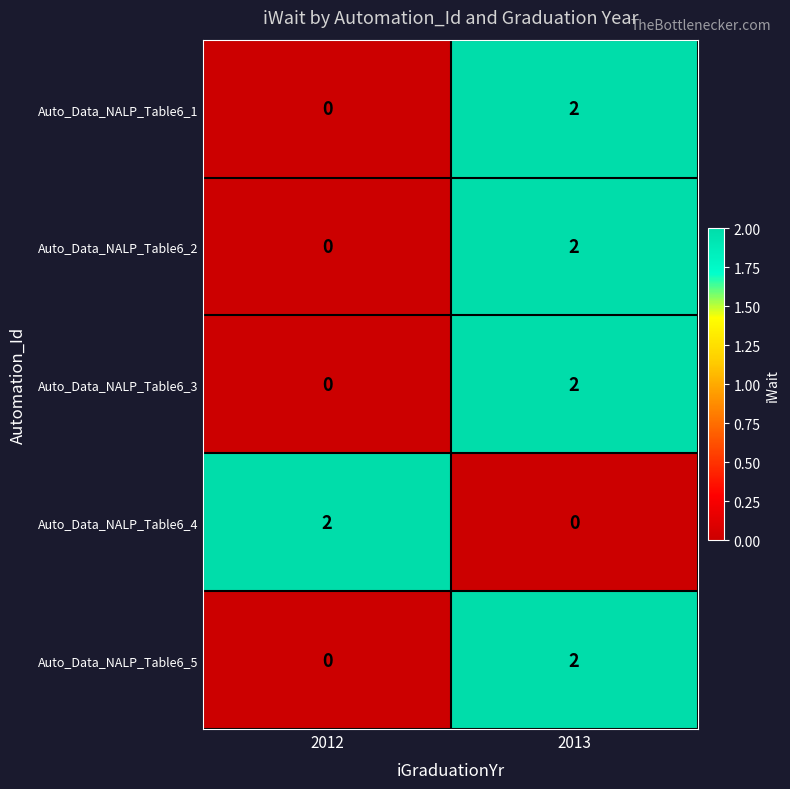

List the labels in order of Auto_Data_NALP_Table6_1 value, largest first.

2013, 2012